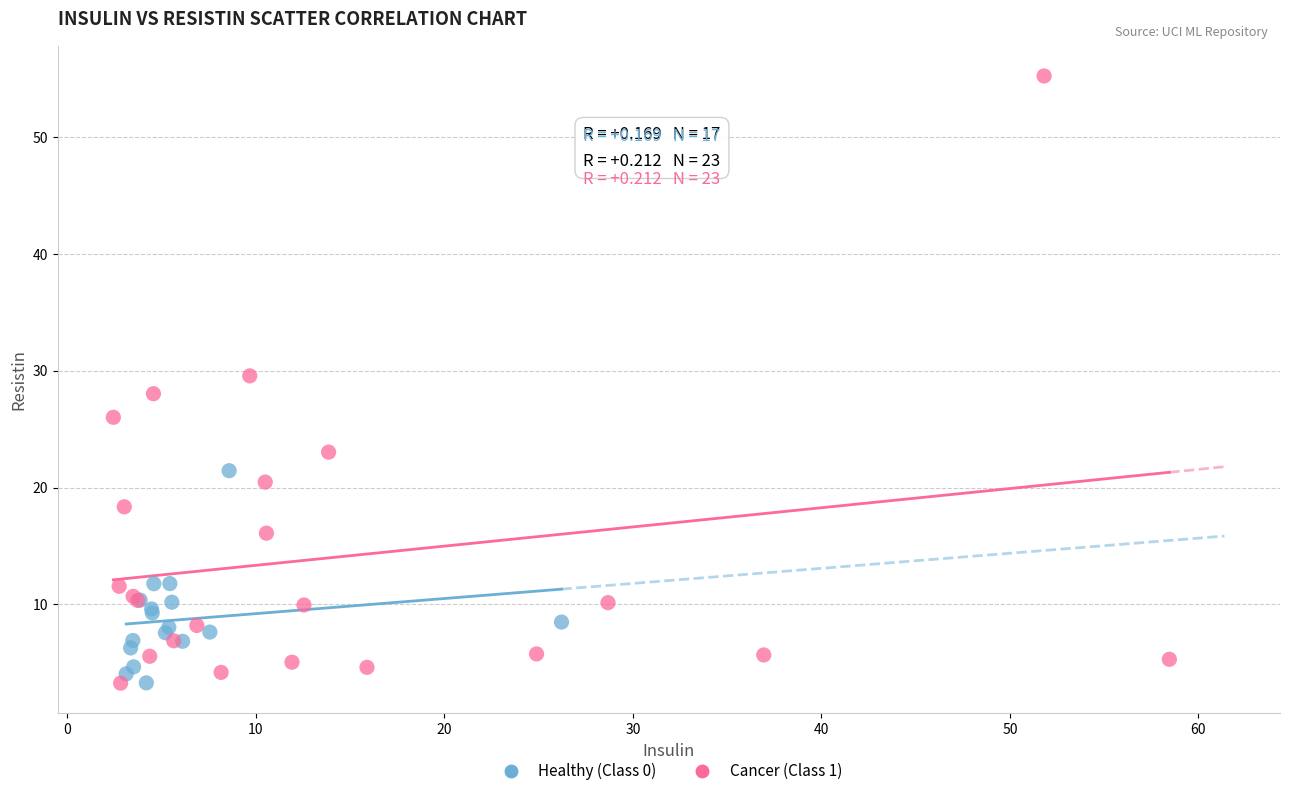

Which series contains the highest Y value?

Cancer (Class 1)